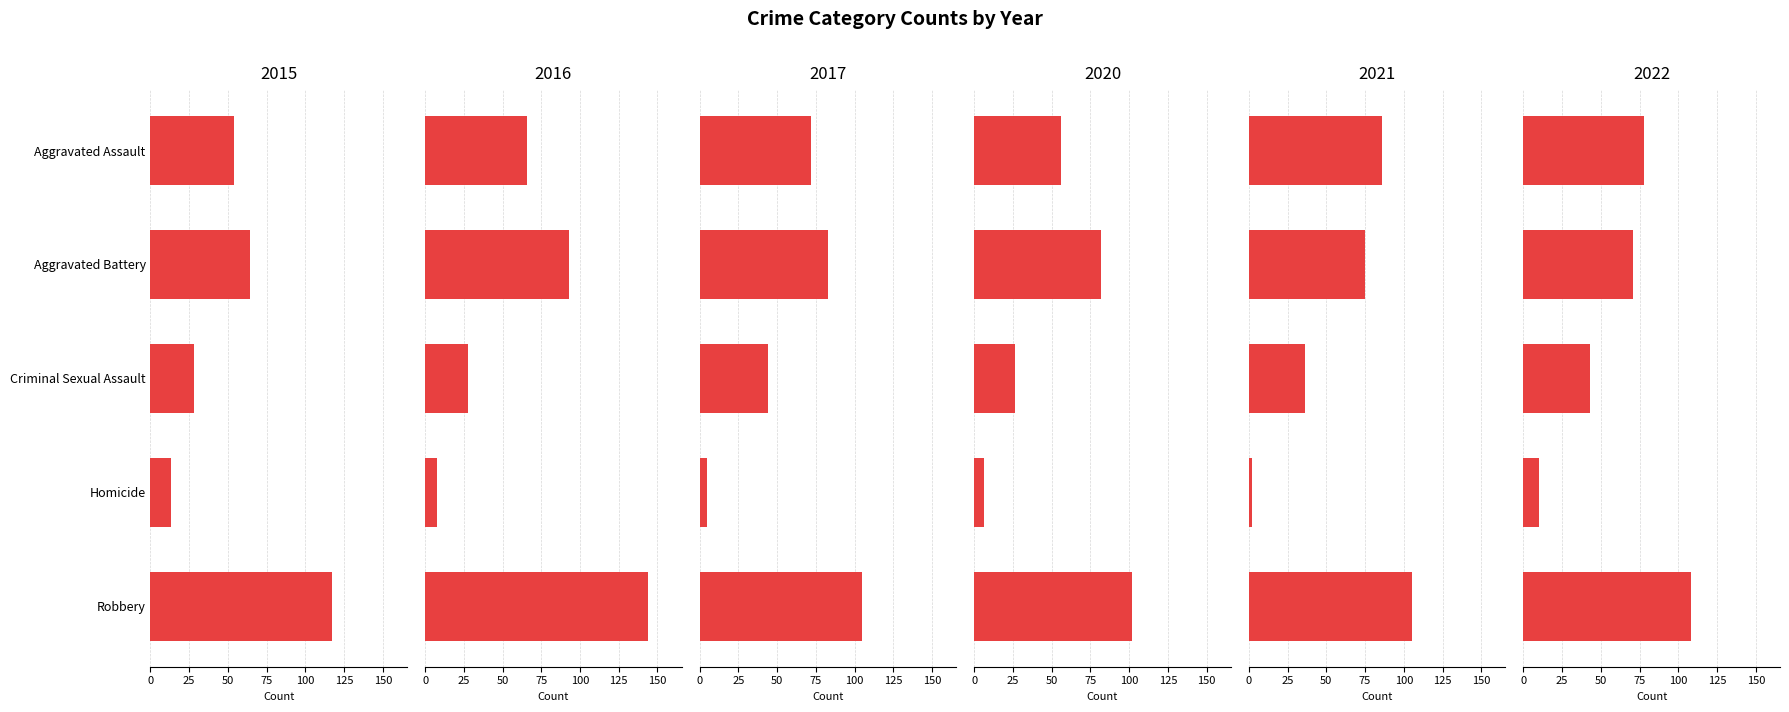

What position from the left is Aggravated Battery?

2